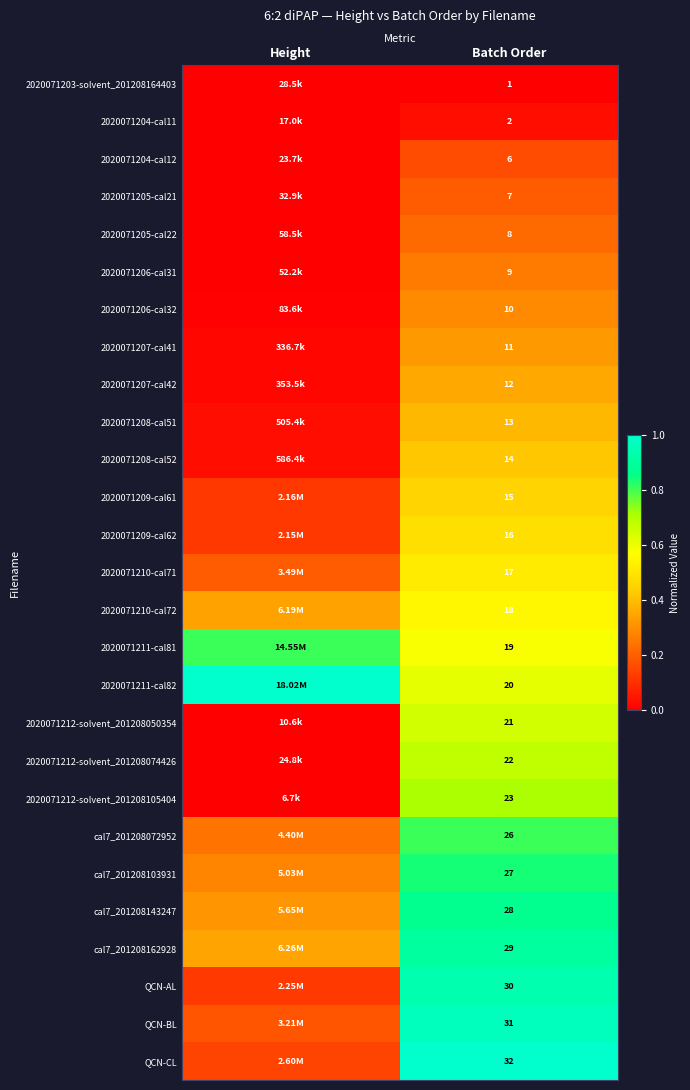

List the series in order of their peak value, lowest first.

2020071203-solvent_201208164403, 2020071204-cal11, 2020071204-cal12, 2020071205-cal21, 2020071205-cal22, 2020071206-cal31, 2020071206-cal32, 2020071207-cal41, 2020071207-cal42, 2020071208-cal51, 2020071208-cal52, 2020071209-cal61, 2020071209-cal62, 2020071210-cal71, 2020071210-cal72, 2020071212-solvent_201208050354, 2020071212-solvent_201208074426, 2020071212-solvent_201208105404, cal7_201208072952, 2020071211-cal81, cal7_201208103931, cal7_201208143247, cal7_201208162928, QCN-AL, QCN-BL, 2020071211-cal82, QCN-CL